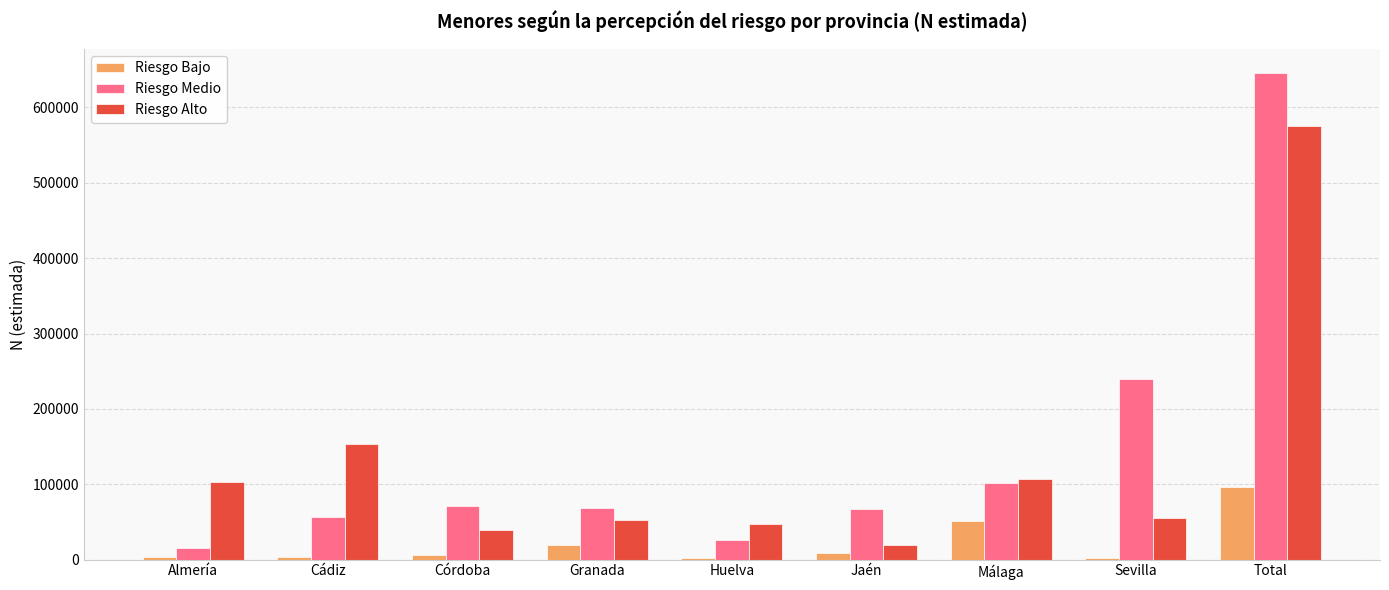

What is the maximum value shown in the chart?

645536